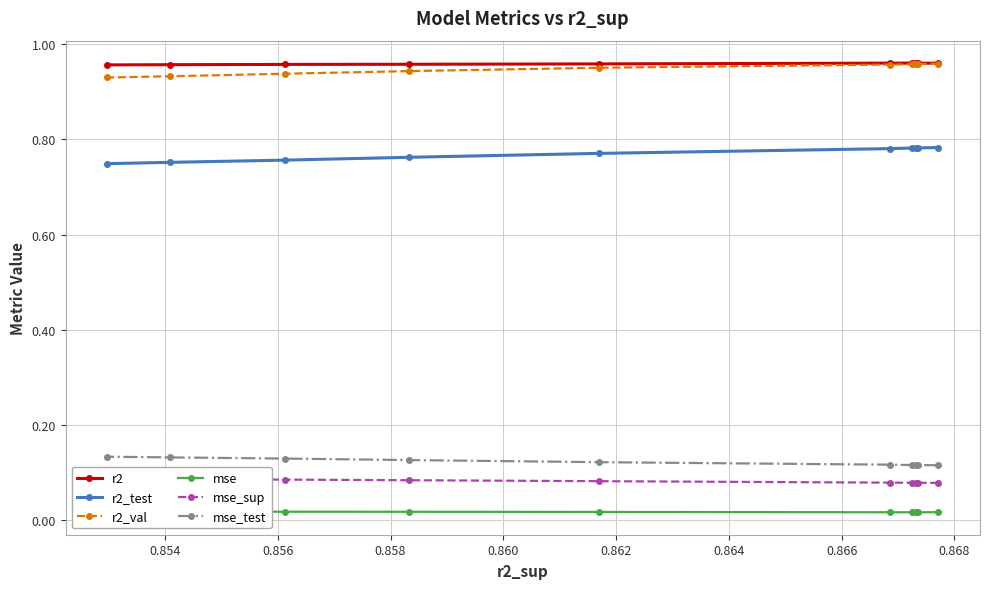

Count the mse_test values in the range 0 to 1.

10